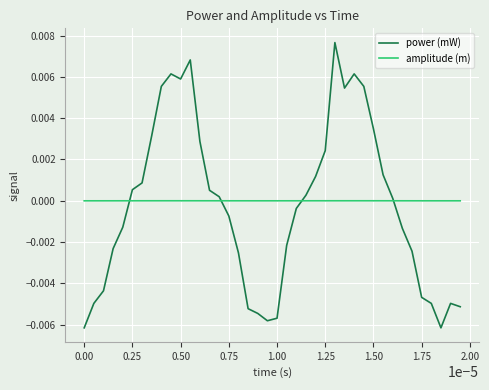

List the series in order of their overall mean, highest first.

amplitude (m), power (mW)